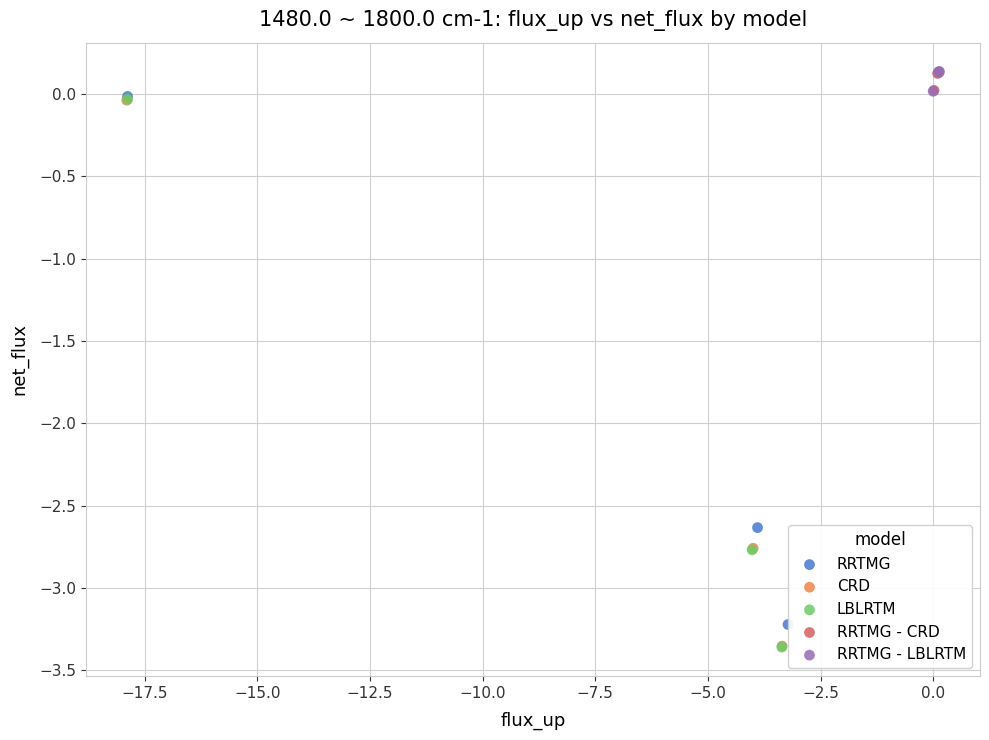

Which series has the largest Y range (max minus min)?

LBLRTM